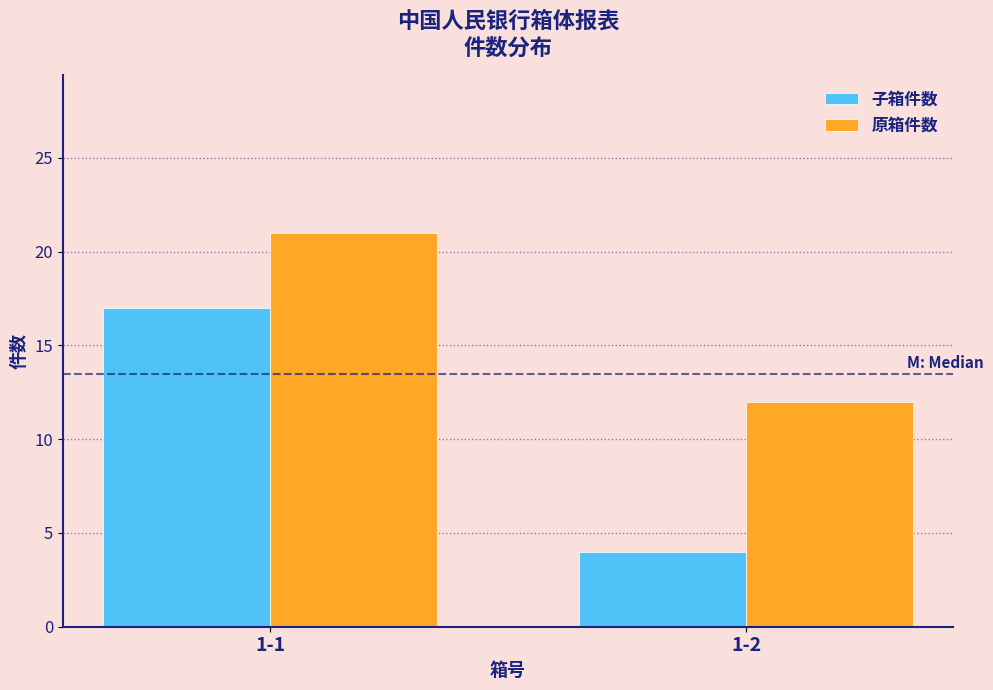

Reading left to right, list all the values displayed in this chart.

子箱件数: 1-1=17	1-2=4
原箱件数: 1-1=21	1-2=12